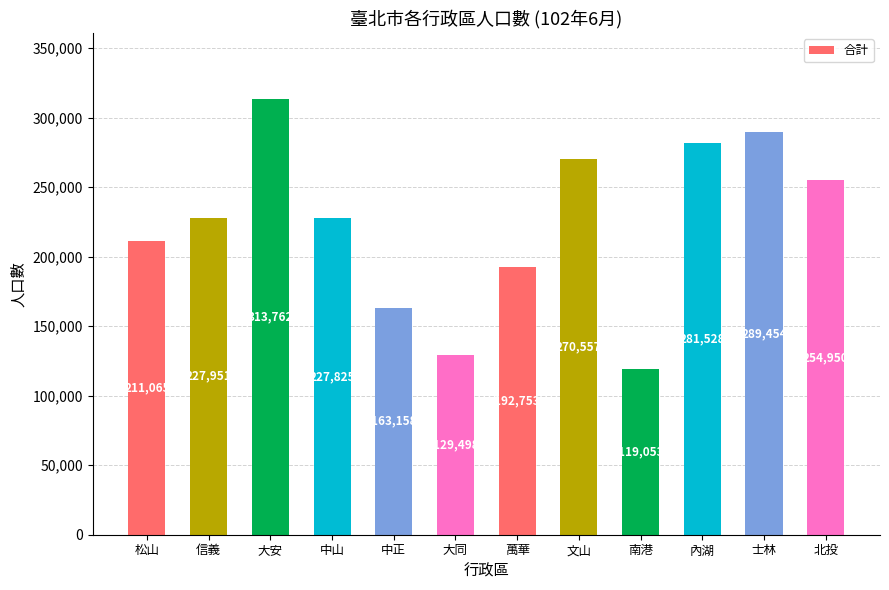

What is the smallest value displayed?

119053